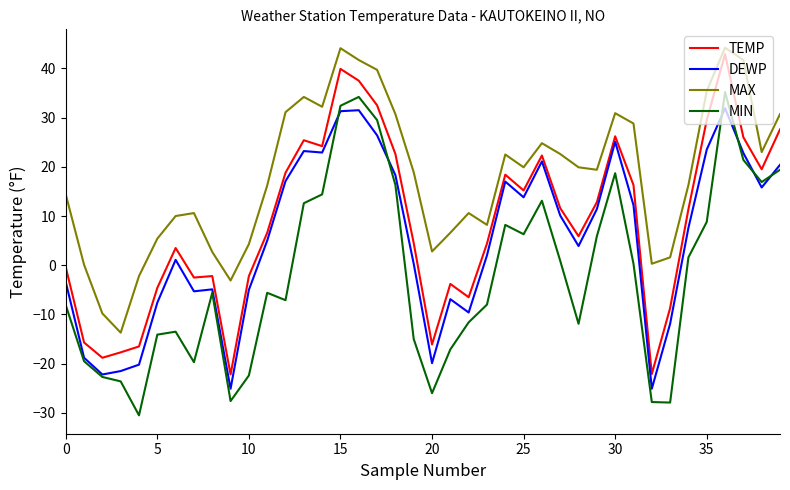

Rank the series by their maximum value, from highest to lowest.

MAX, TEMP, MIN, DEWP